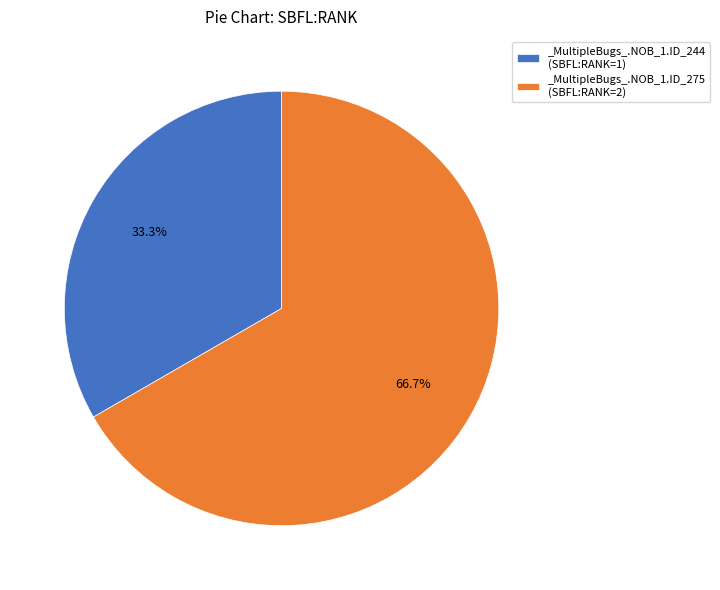

Is _MultipleBugs_.NOB_1.ID_244 the majority of the pie?

No